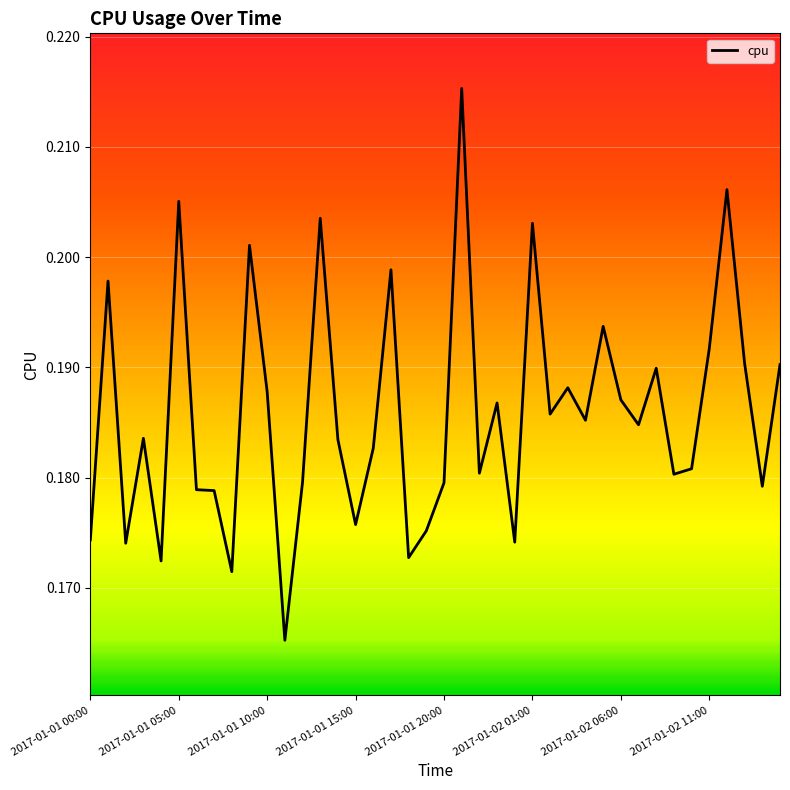

What is the label of the 28th point from the right?

12